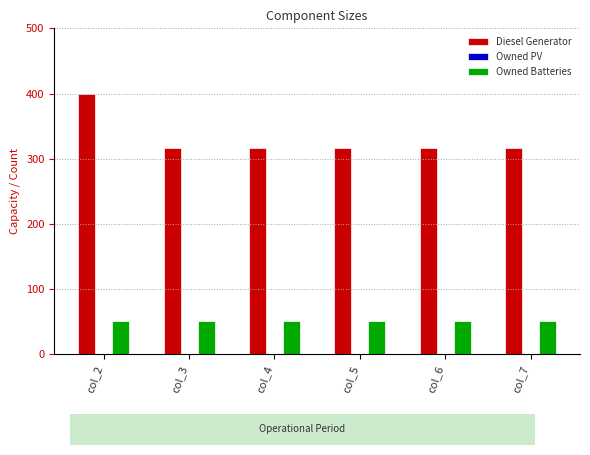

Which series has the largest total across all categories?

Diesel Generator